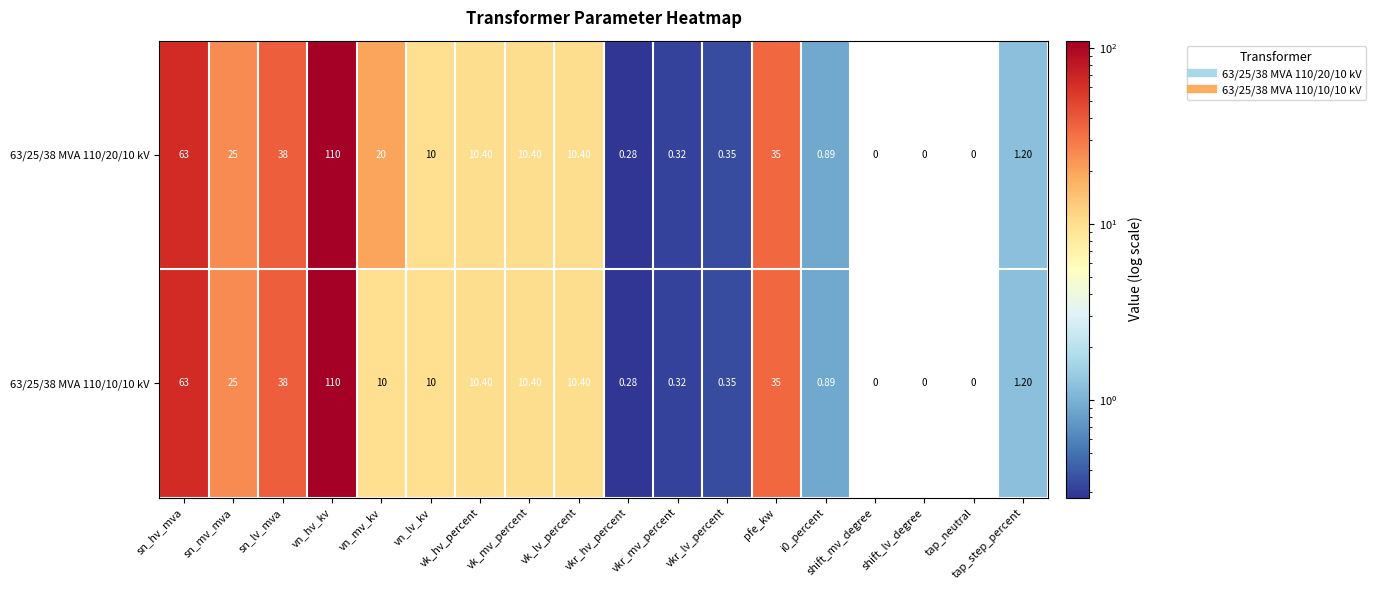

Where is 63/25/38 MVA 110/20/10 kV nearest to the value 55?

sn_hv_mva